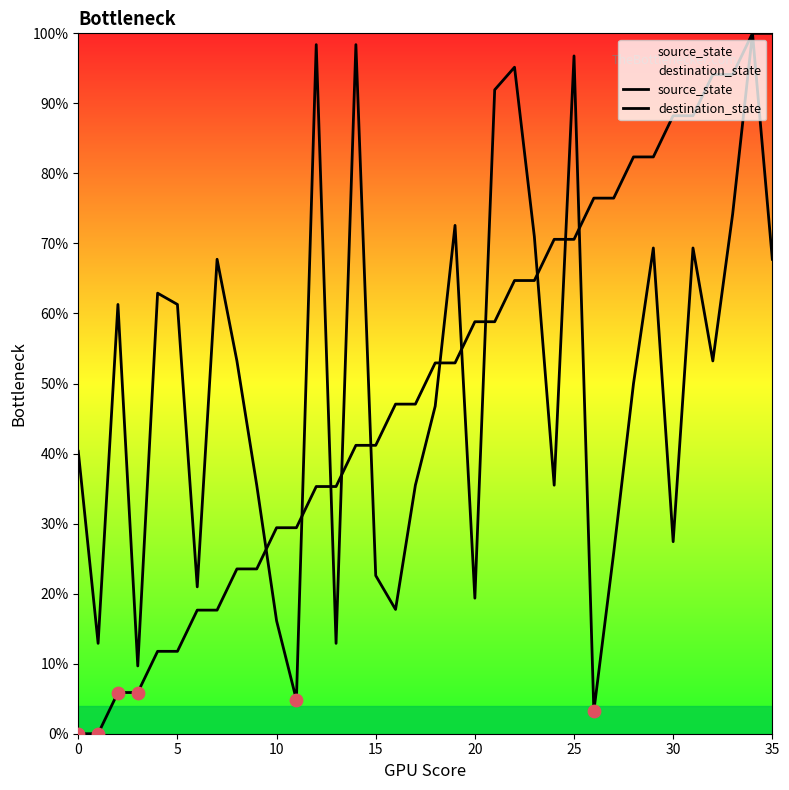

Is the value of destination_state at 29 greater than the value of source_state at 22?

Yes